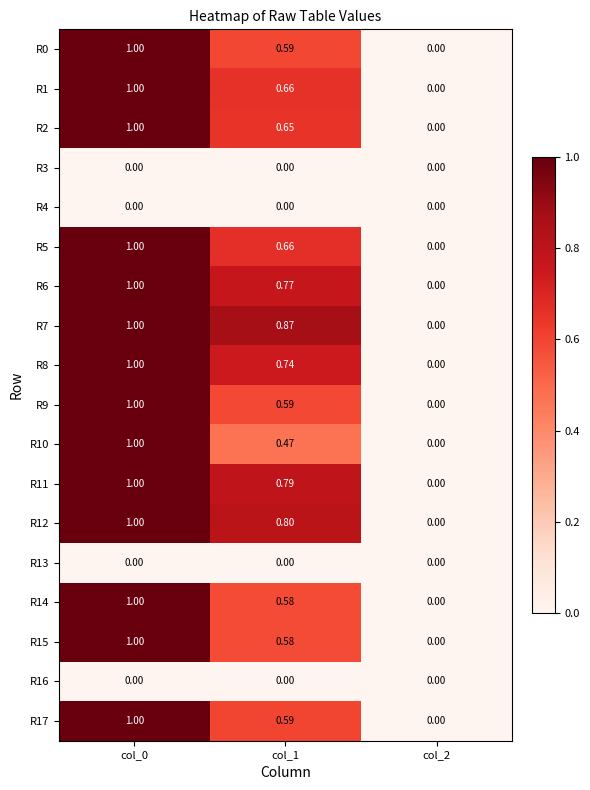

Is the value of R13 at col_2 greater than the value of R5 at col_1?

No